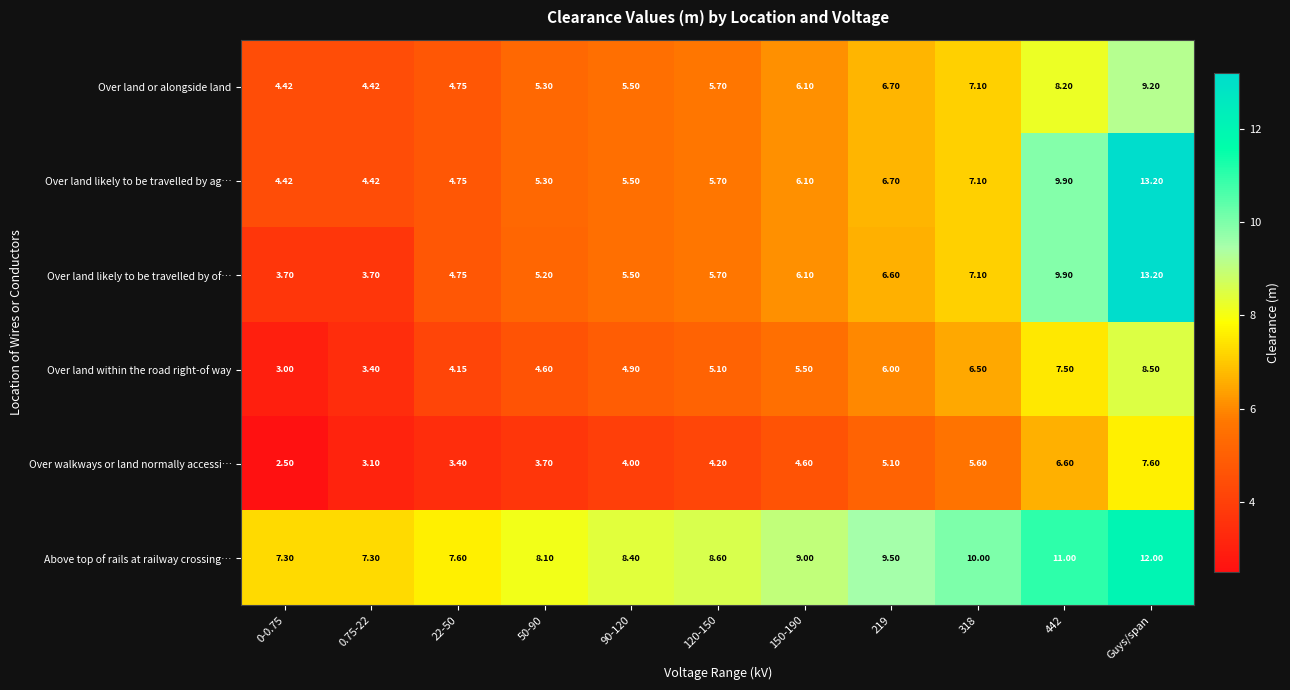

Which category has the highest value across all series?

Guys/span